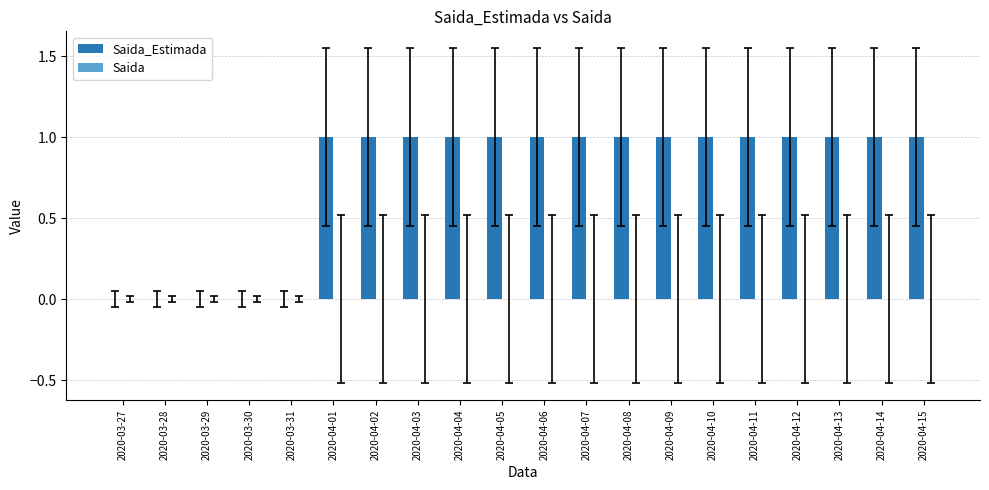

Are the bars horizontal?

No